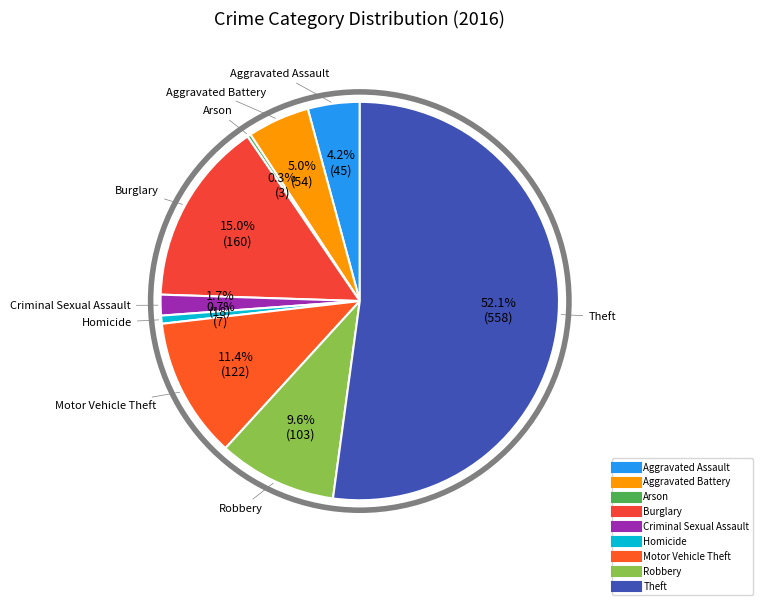

To the nearest percent, what percentage of the pie is Homicide?

1%